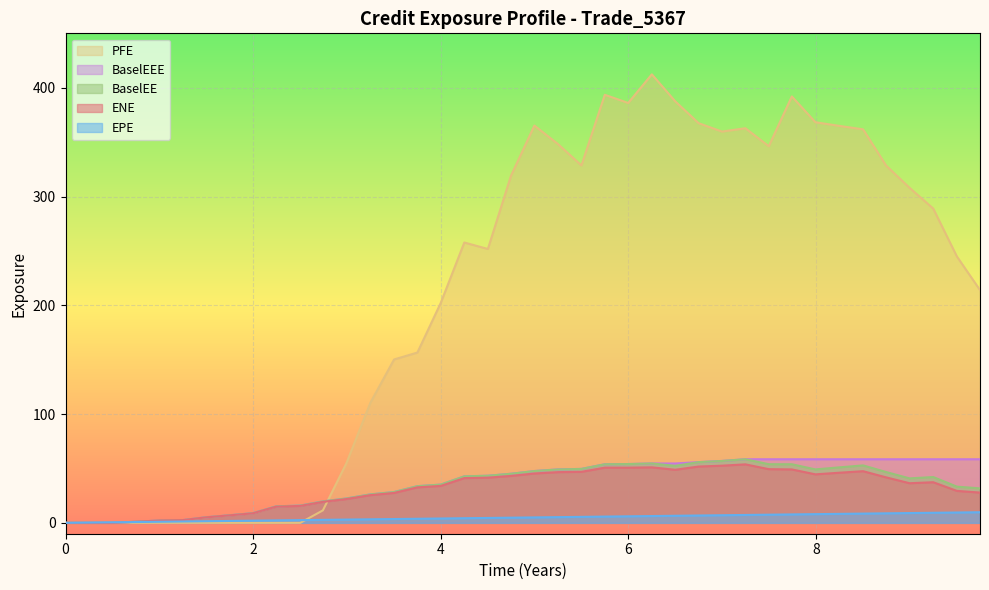

True or false: BaselEEE has a value of 40.0 at 9.7493.

False